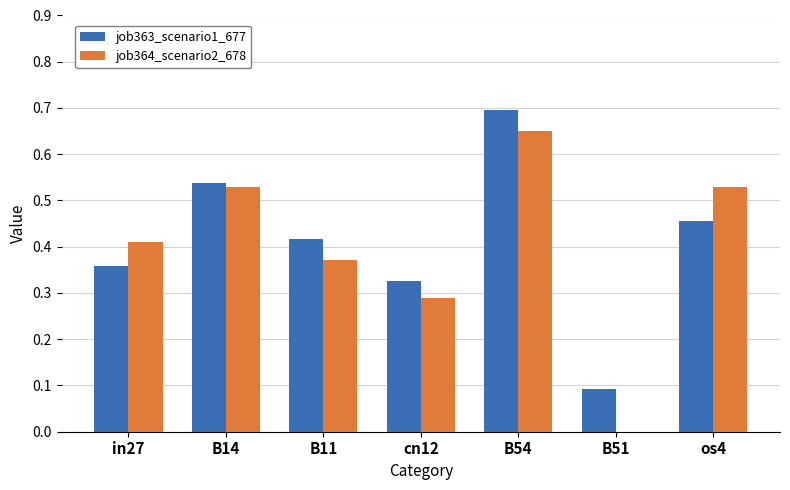

The value of job363_scenario1_677 at B51 is 0.1. True or false?

True